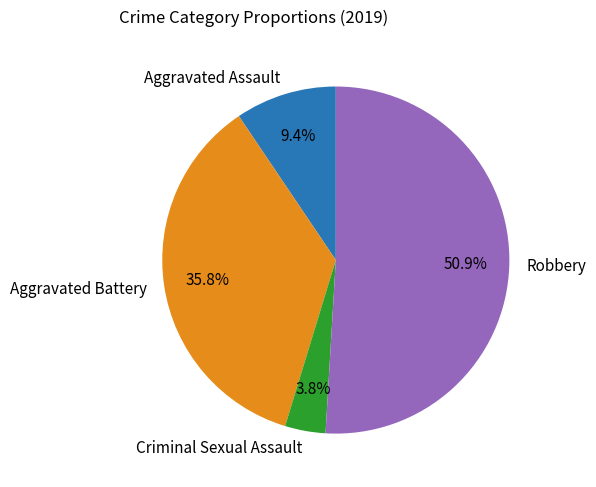

Is there a majority slice in this chart?

Yes